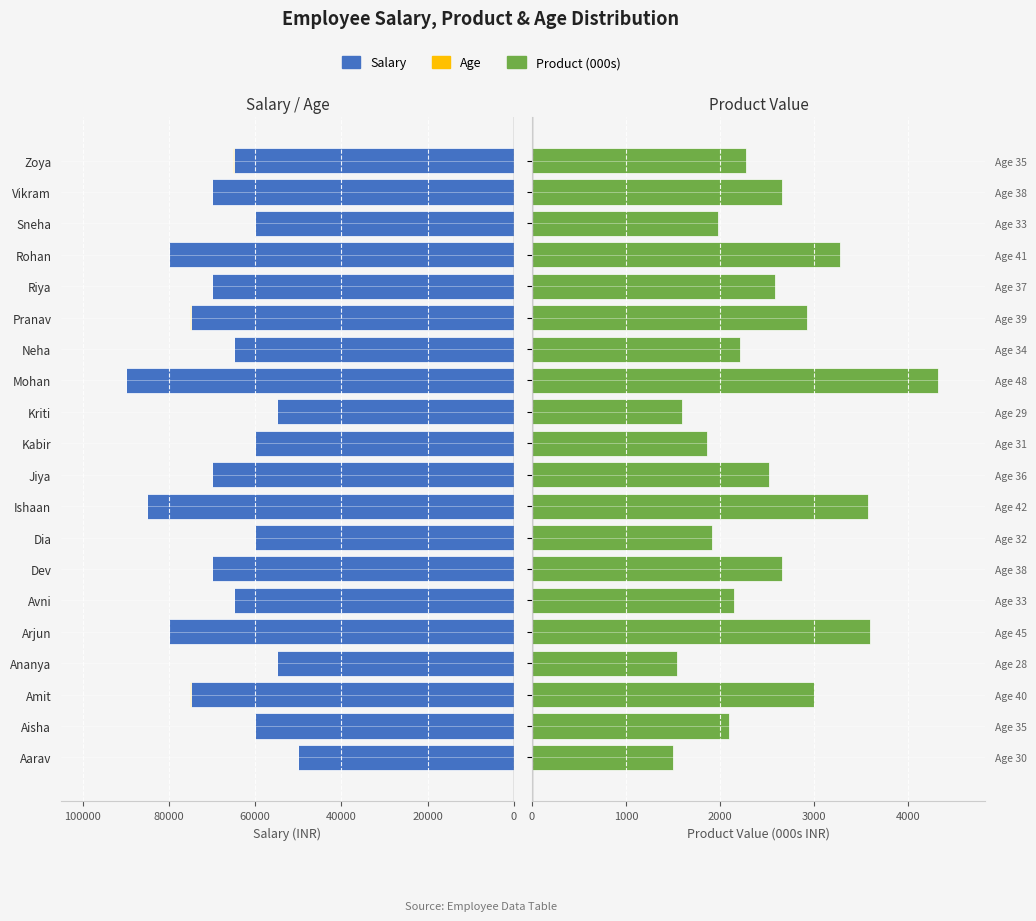

Is it true that Product (000s) equals 3825 at Neha?

False